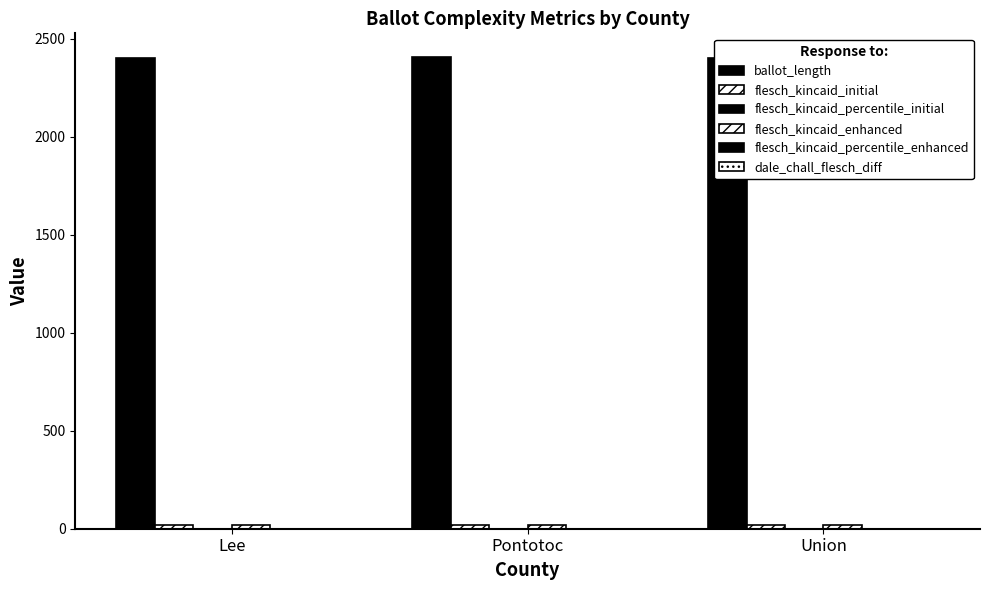

Are the bars horizontal?

No